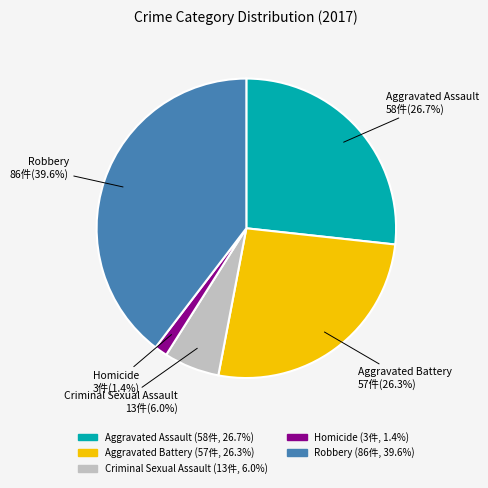

How many slices are in this pie chart?

5